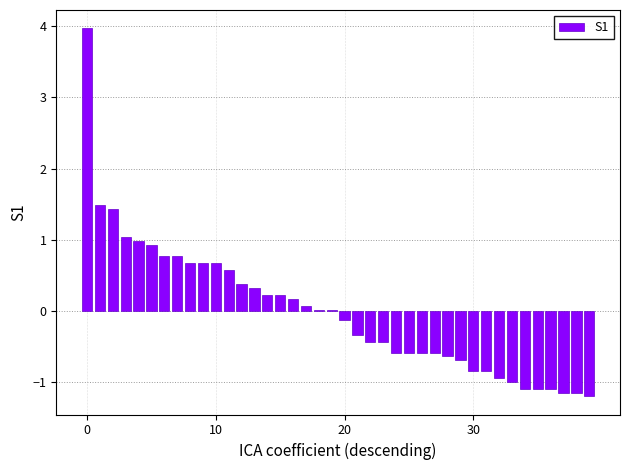

What is the difference between the second highest and second lowest values?

2.6